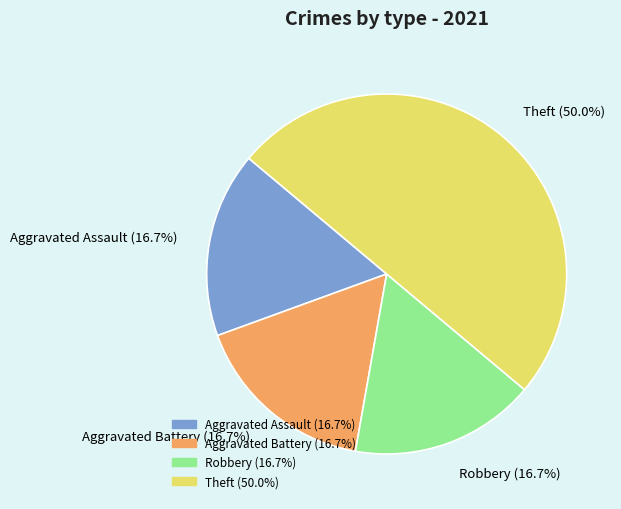

What portion of the pie excludes Aggravated Battery?

83.3%